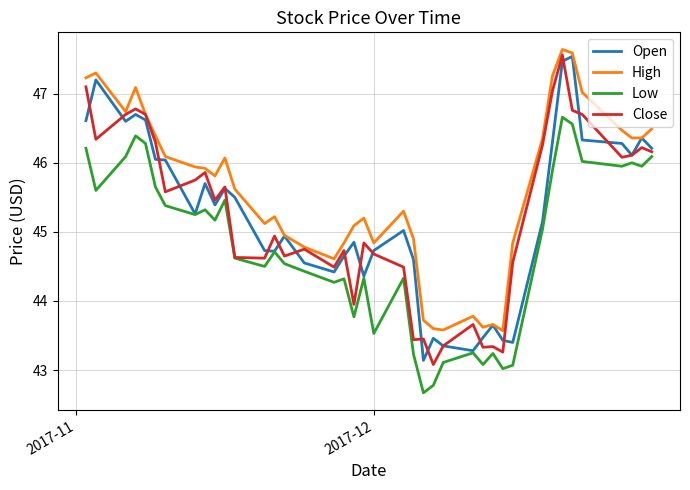

True or false: Close and Open cross at least once.

True